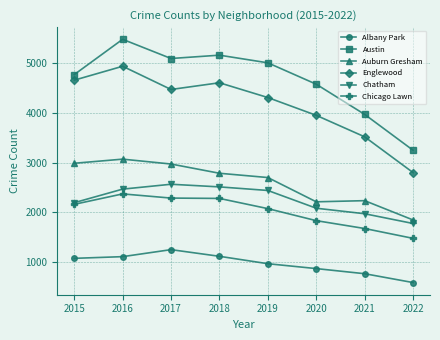

Which series has the largest total across all categories?

Austin